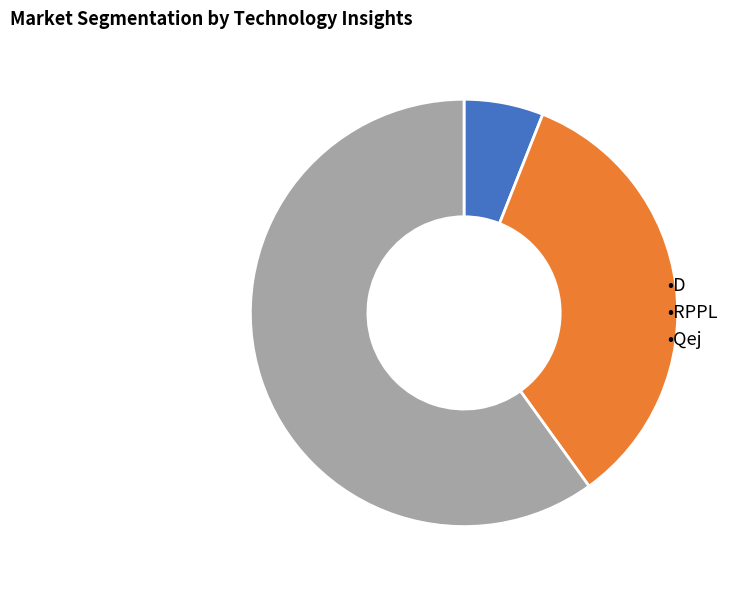

Is there any slice that represents more than half of the pie?

Yes